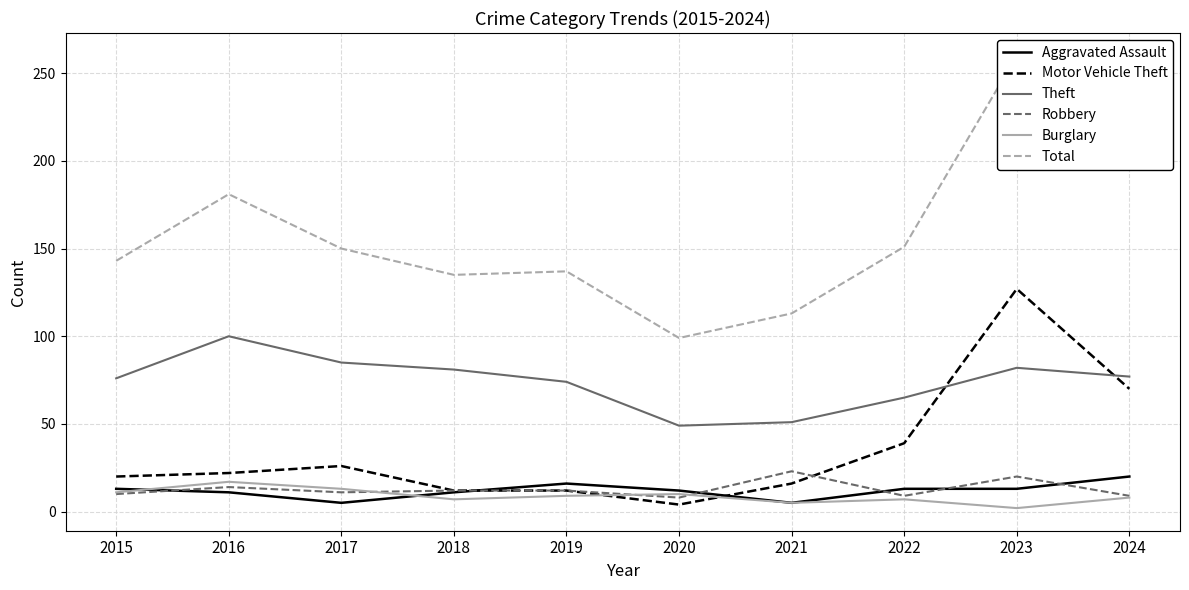

True or false: Total and Motor Vehicle Theft cross at least once.

False